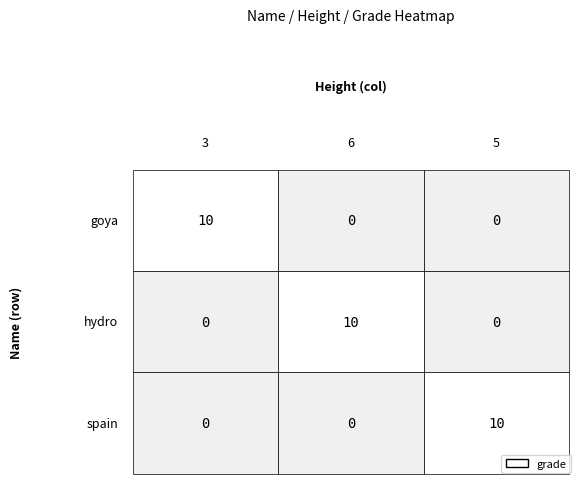

Reading left to right, list all the values displayed in this chart.

2.5: 0.5=10	1.5=0	2.5=0
1.5: 0.5=0	1.5=10	2.5=0
0.5: 0.5=0	1.5=0	2.5=10